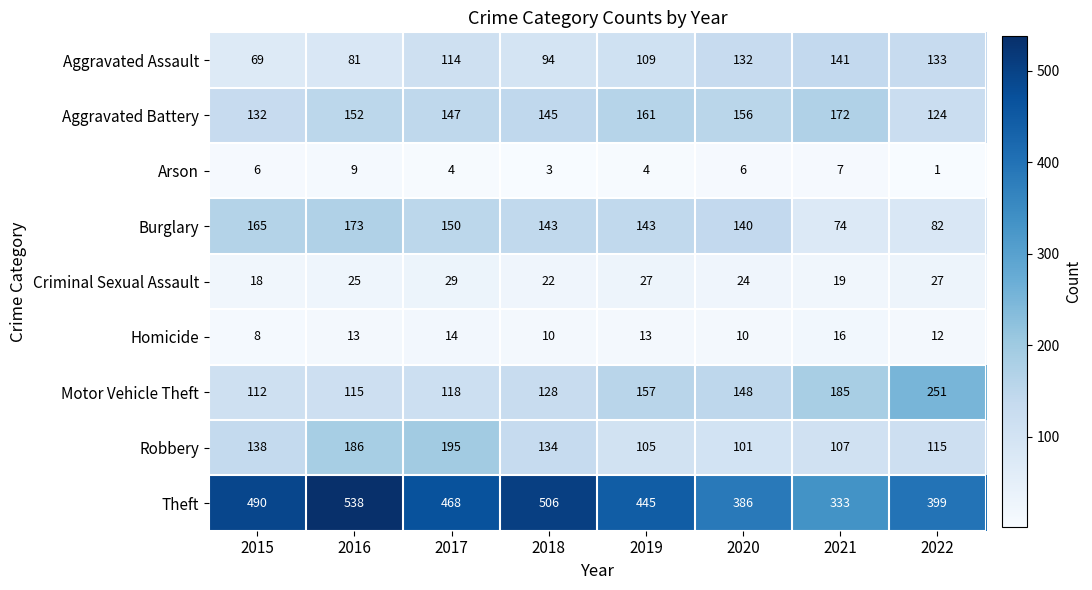

What is the sum of the Robbery values at 2021 and 2019?

212